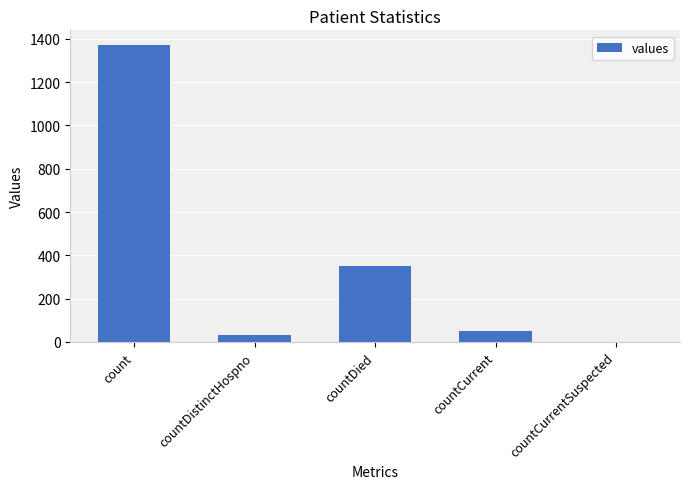

Reading left to right, what are all the values shown in this chart?

1371	33	349	52	0